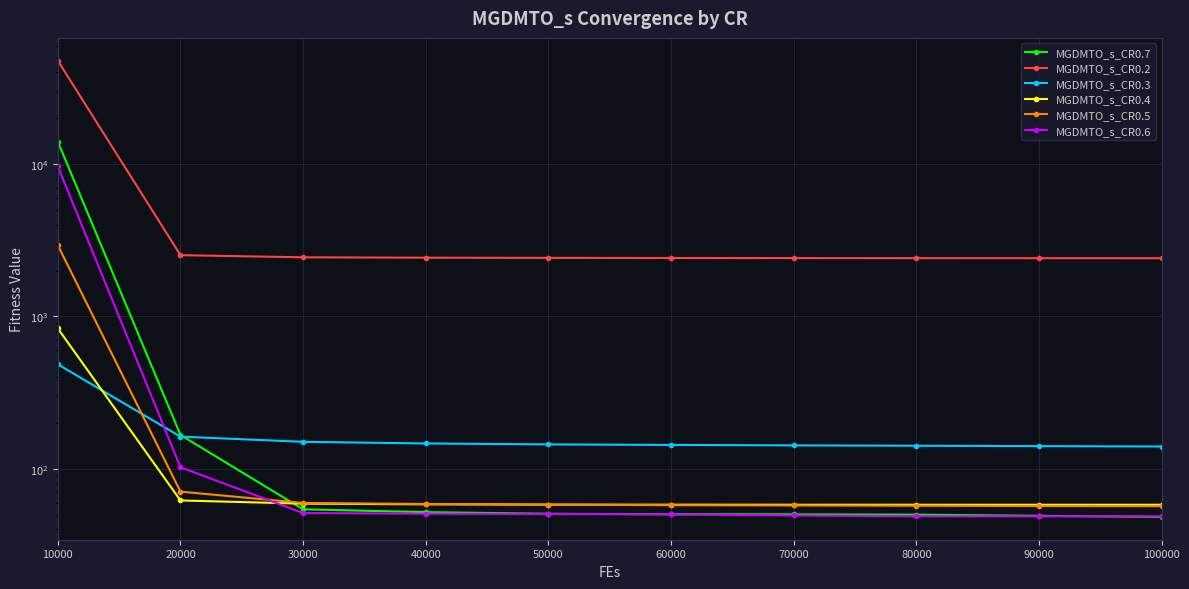

Reading right to left, what are all the values shown in this chart?

MGDMTO_s_CR0.7: 100000=48.3	90000=49.1	80000=49.9	70000=50.2	60000=50.3	50000=50.6	40000=51.9	30000=54.2	20000=166.6	10000=14028.5
MGDMTO_s_CR0.2: 100000=2410.9	90000=2411.7	80000=2413.0	70000=2414.8	60000=2418.9	50000=2423.6	40000=2429.3	30000=2444.2	20000=2523.8	10000=47720.1
MGDMTO_s_CR0.3: 100000=139.9	90000=140.8	80000=141.6	70000=142.4	60000=143.4	50000=144.5	40000=146.5	30000=150.3	20000=162.5	10000=484.7
MGDMTO_s_CR0.4: 100000=58.0	90000=58.0	80000=58.0	70000=58.1	60000=58.1	50000=58.2	40000=58.4	30000=59.0	20000=61.9	10000=833.6
MGDMTO_s_CR0.5: 100000=56.8	90000=56.9	80000=57.2	70000=57.4	60000=57.7	50000=58.1	40000=58.7	30000=59.6	20000=70.7	10000=2927.8
MGDMTO_s_CR0.6: 100000=48.7	90000=48.7	80000=48.8	70000=49.4	60000=50.2	50000=50.5	40000=50.7	30000=51.2	20000=102.3	10000=9654.5